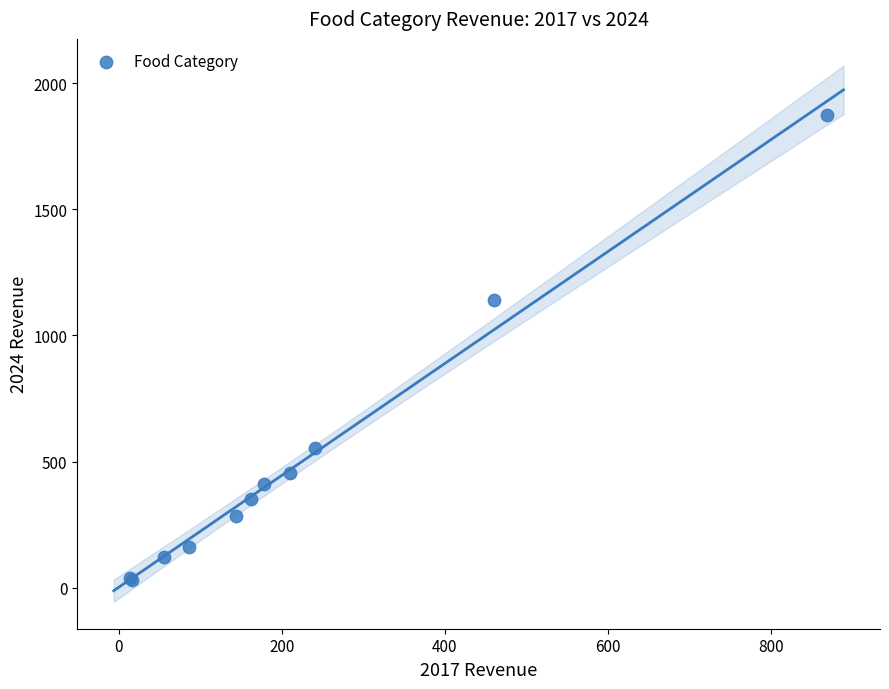

What Y value in the scatter plot is closest to 952?

1140.0